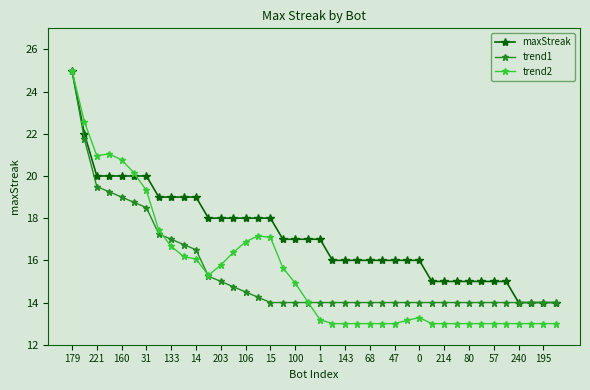

What is the value of the trend1 point at the 3rd from the left?

19.5